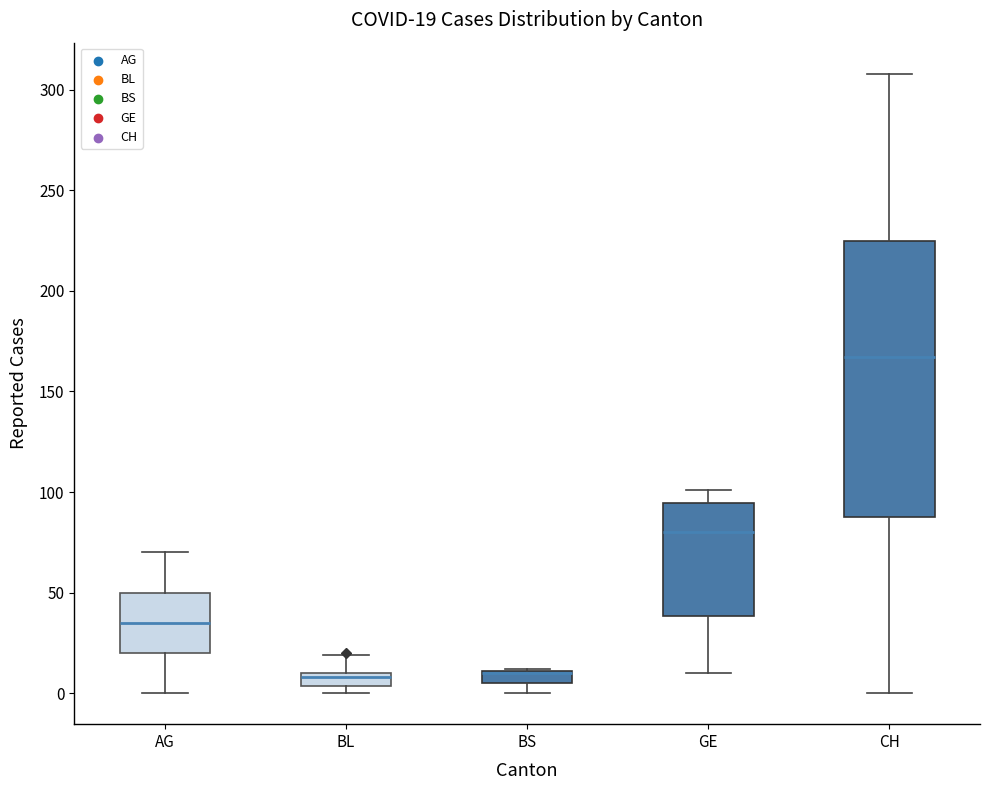

Which box is the tallest, from its lower edge to its upper edge?

CH